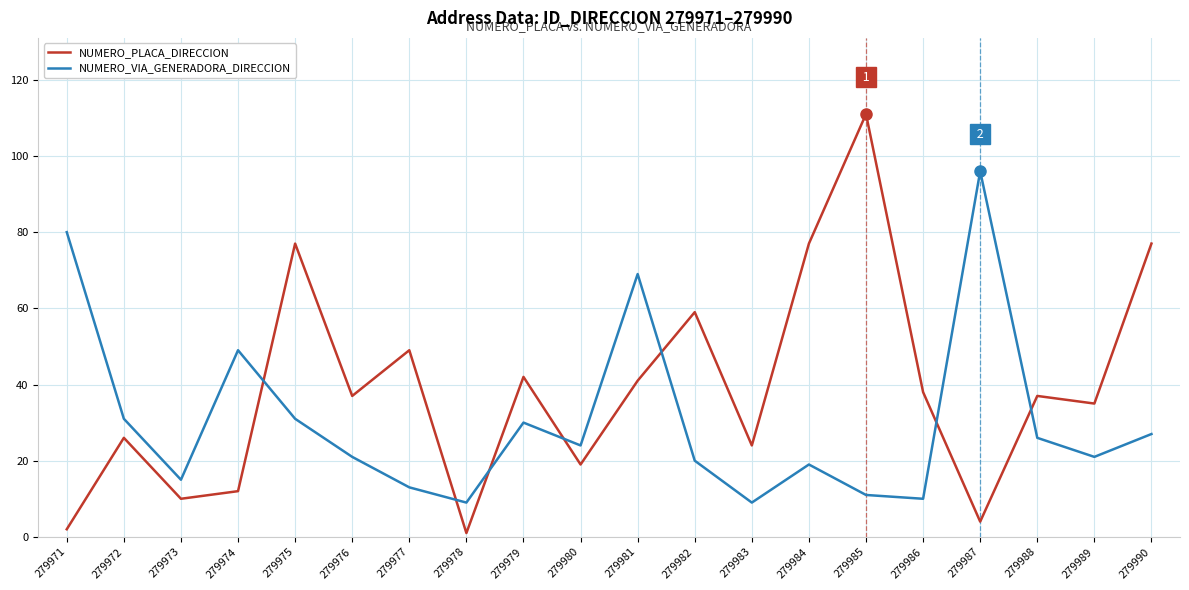

What is the difference between the second highest and second lowest values in the NUMERO_PLACA_DIRECCION series?

75